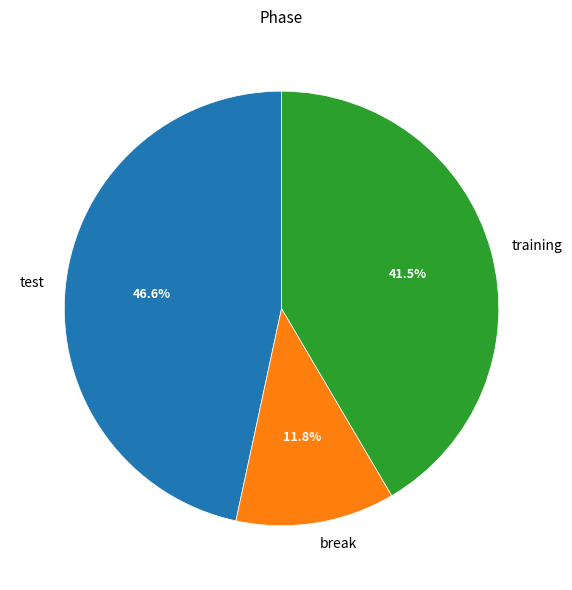

Does test account for over 50% of the chart?

No